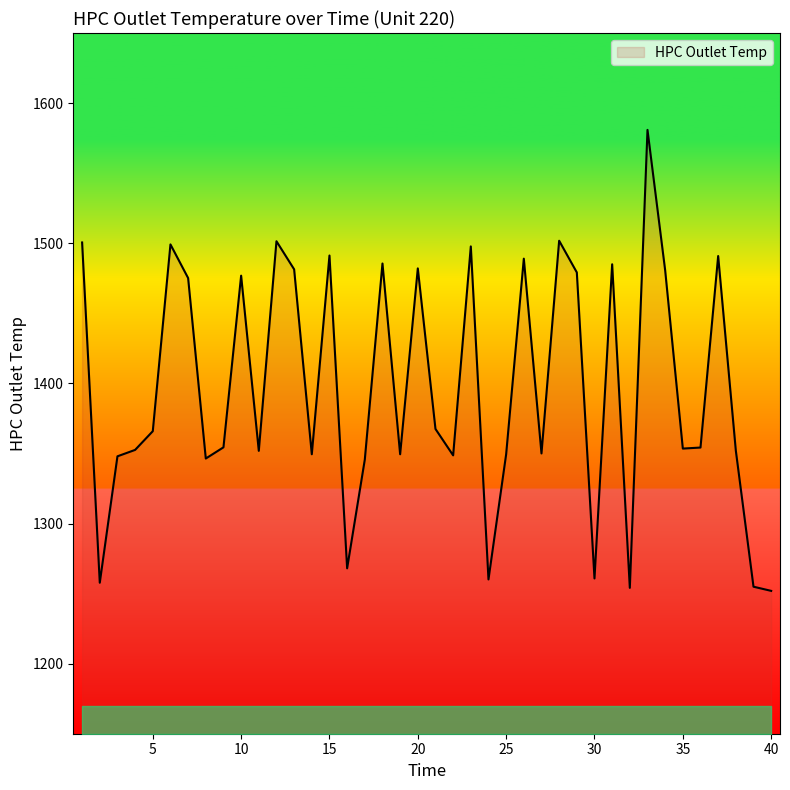

What is the difference between the maximum and minimum values?

328.9